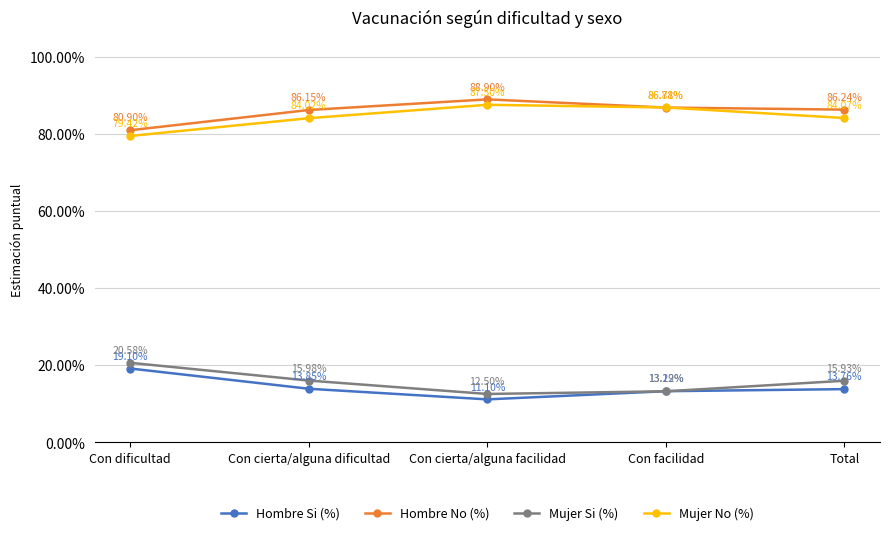

Is this an area chart (filled region under the line)?

No